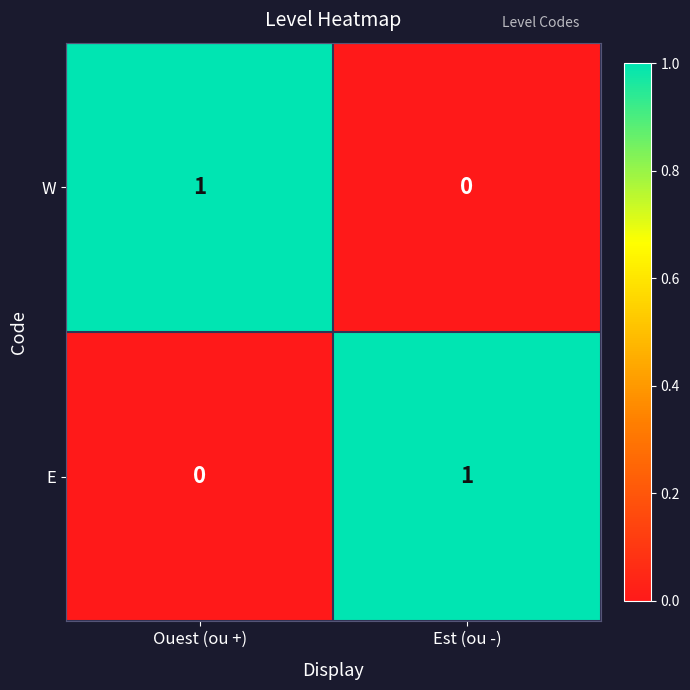

Where is W nearest to the value 0?

Est (ou -)